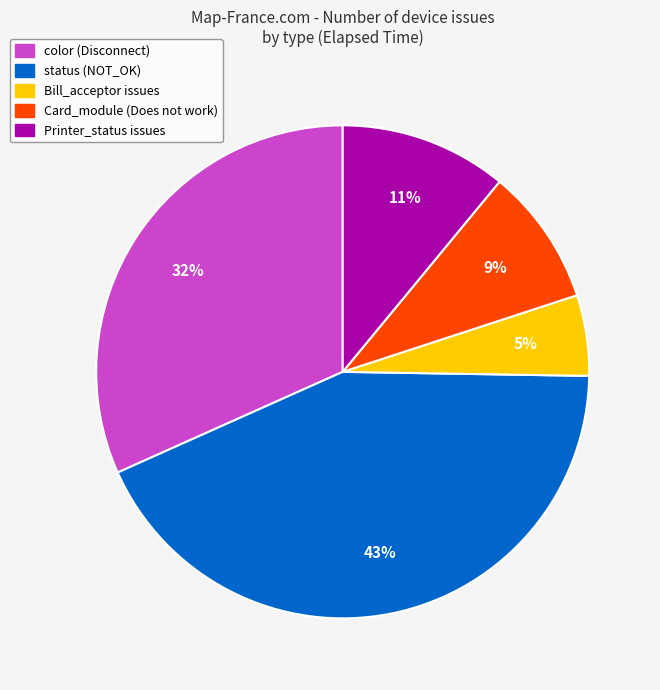

Combined, do status (NOT_OK) and color (Disconnect) account for over 50%?

Yes